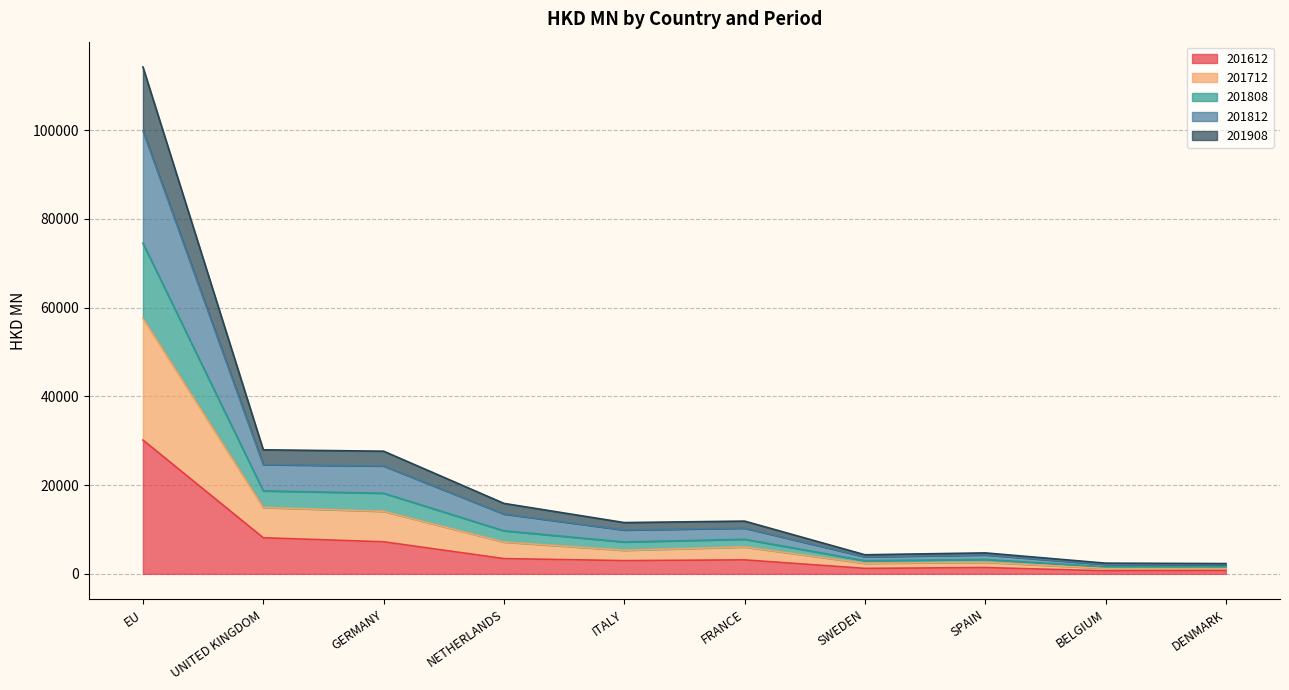

Is it true that 201712 equals 2972.3 at SWEDEN?

True